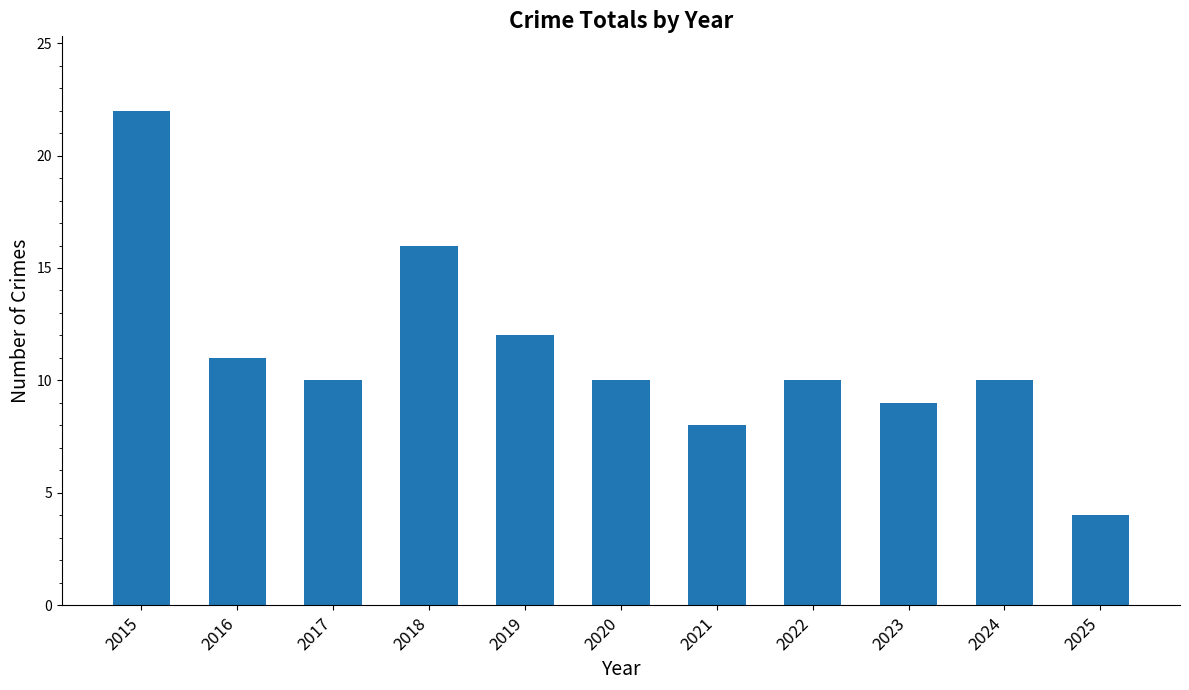

At which category does the chart reach its peak across all series?

2015